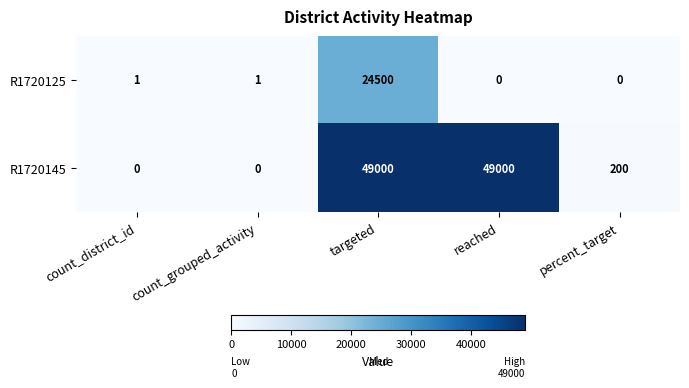

What is the difference between the maximum and second lowest values in the R1720145 series?

49000